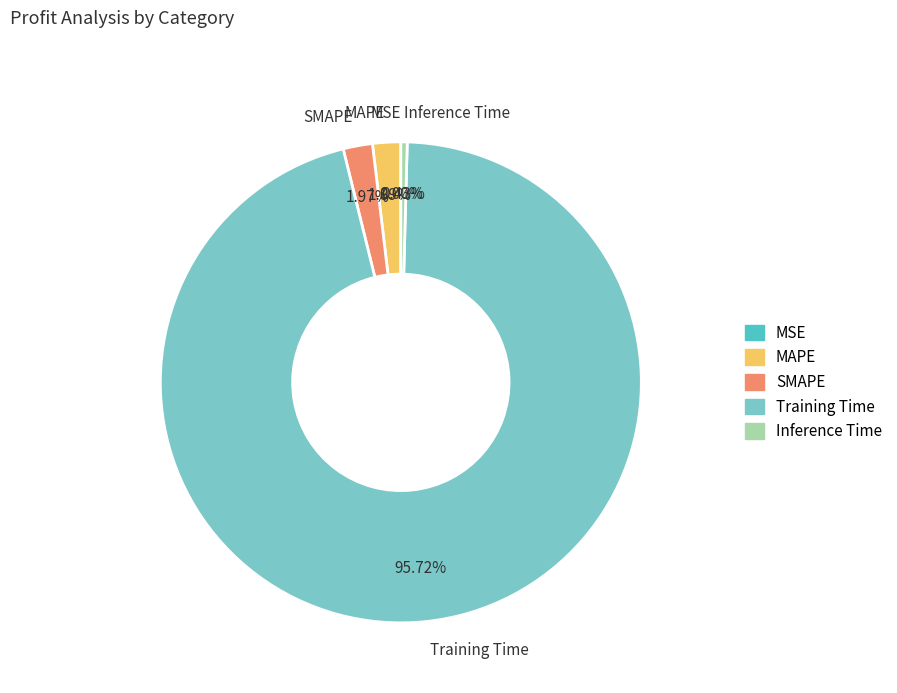

Between MAPE and Inference Time, which is larger?

MAPE